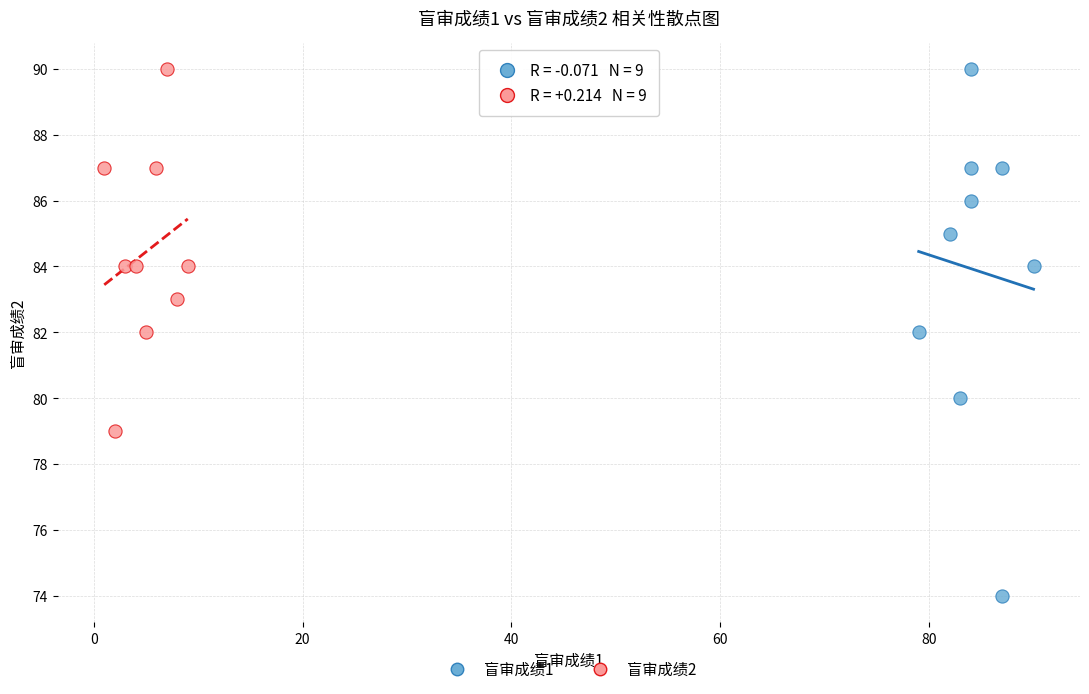

Which series contains the lowest Y value?

盲审成绩1